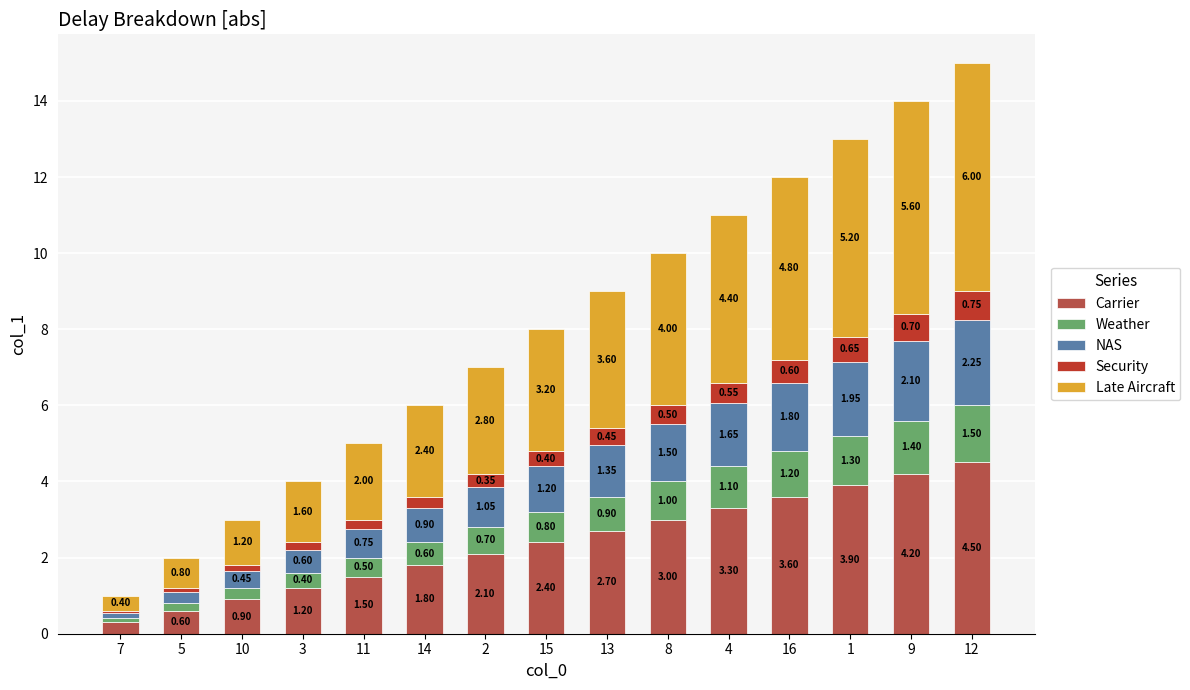

What is the sum of the Carrier values at 9 and 13?

6.9